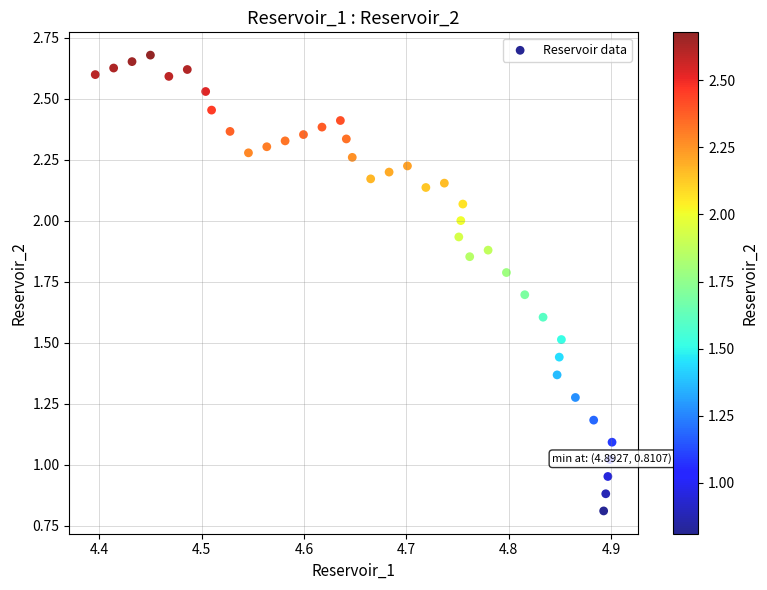

What is the range of X values (max minus min)?

0.5